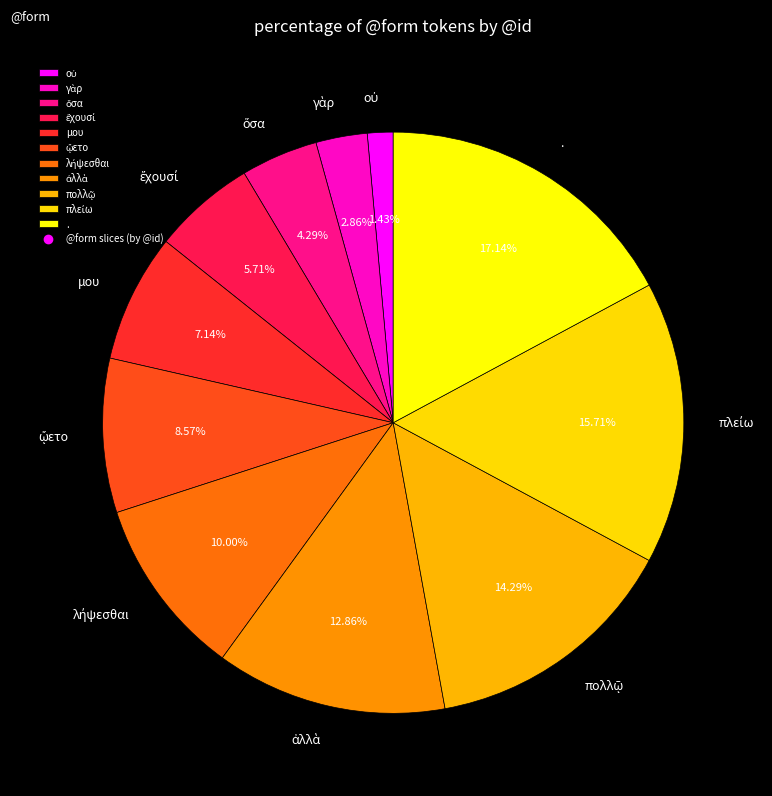

Which slice is the largest?

.